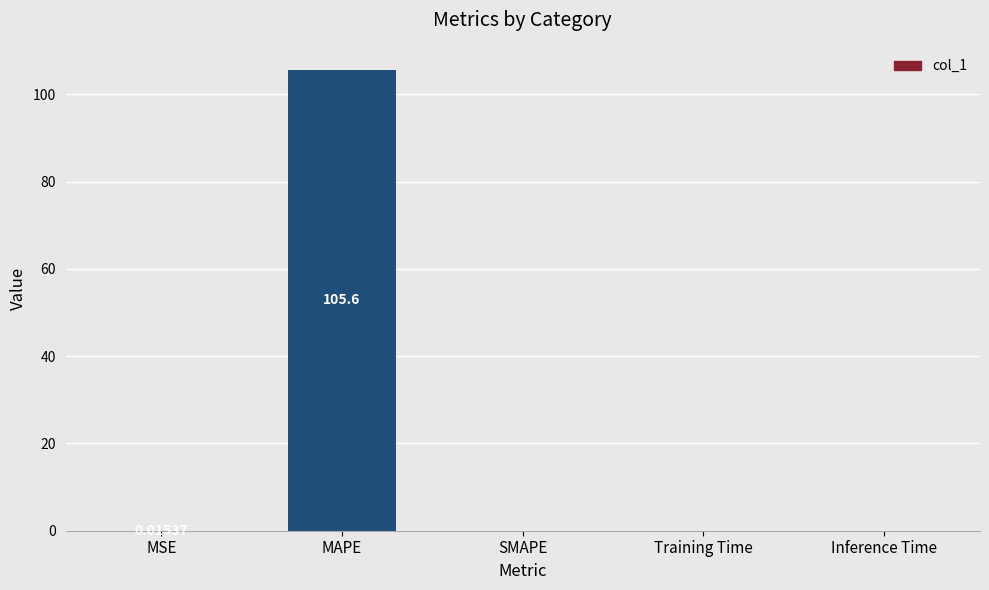

Are the bars horizontal?

No